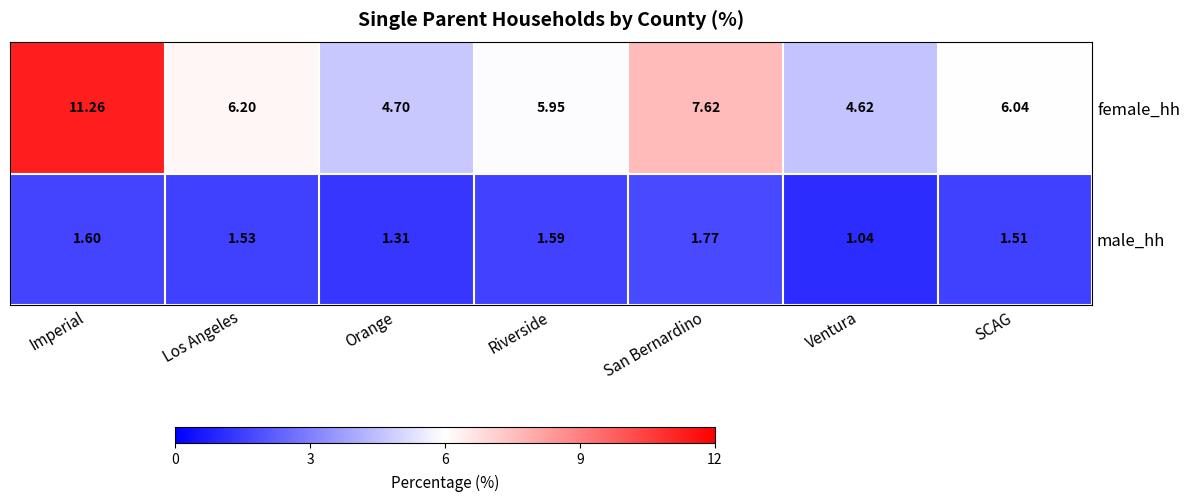

Between Los Angeles and Ventura, which series saw the biggest shift?

female_hh